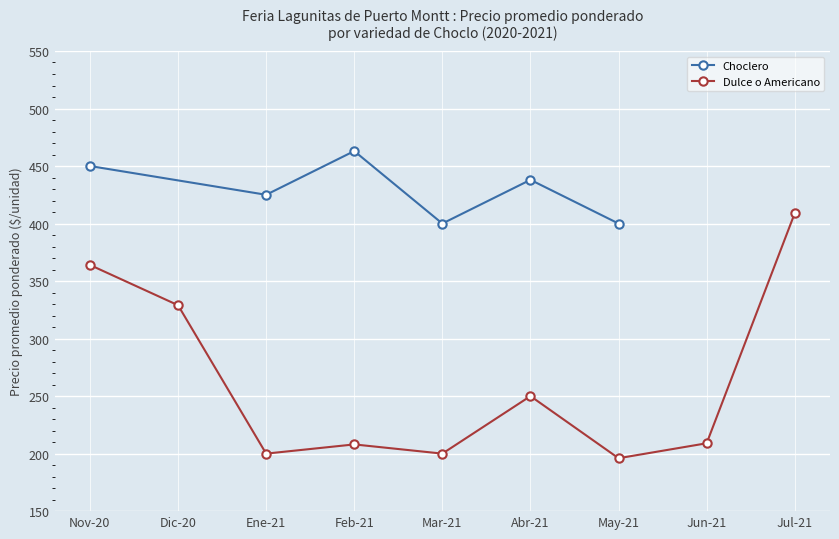

The value of Choclero at Feb-21 is 463. True or false?

True